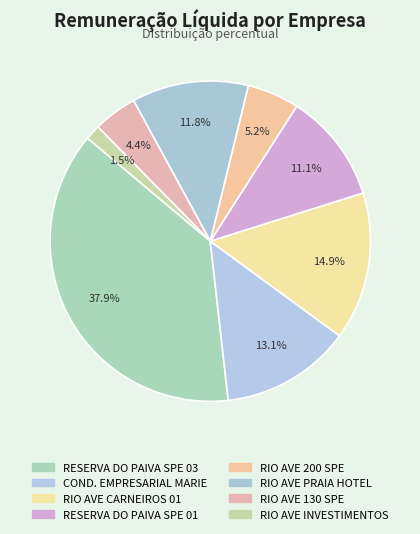

How many segments does this pie chart have?

8